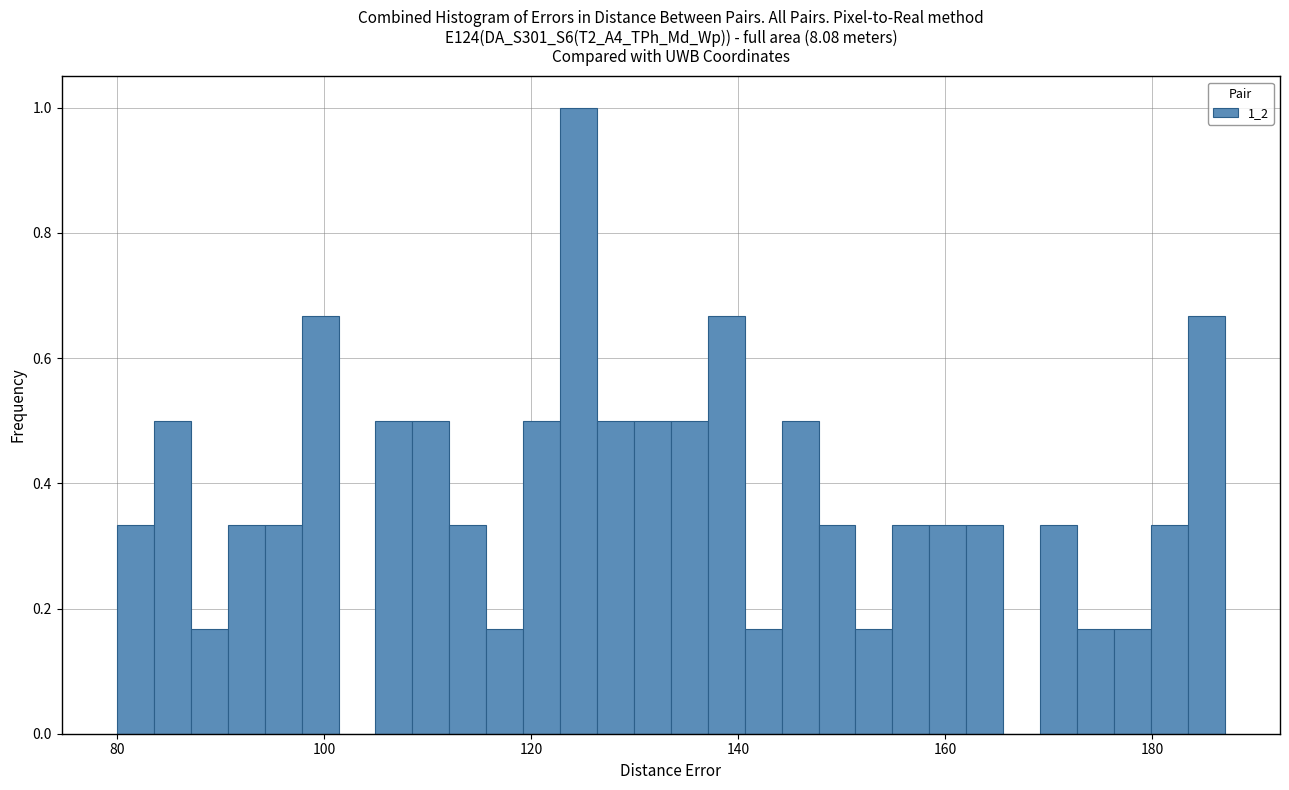

Read against the x-axis, roughly where is the centre of the tallest bar?

124